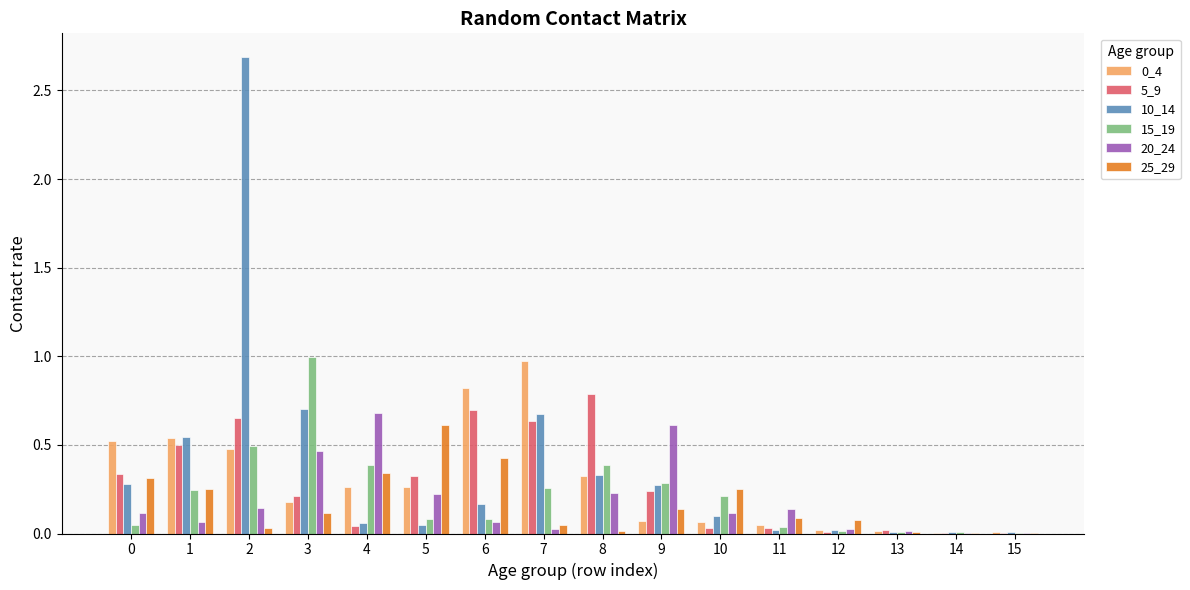

The value of 0_4 at 10 is 0.1. True or false?

True